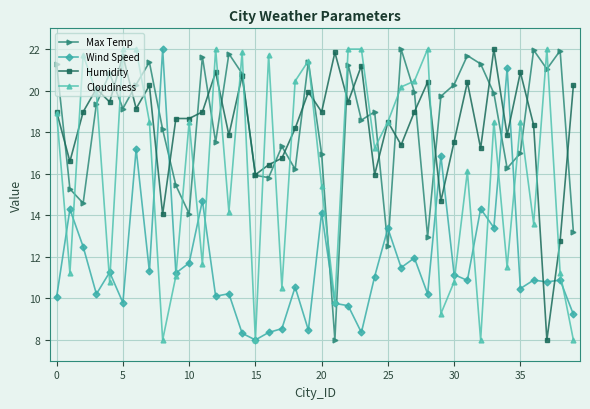

What is the greatest value displayed?

22.0